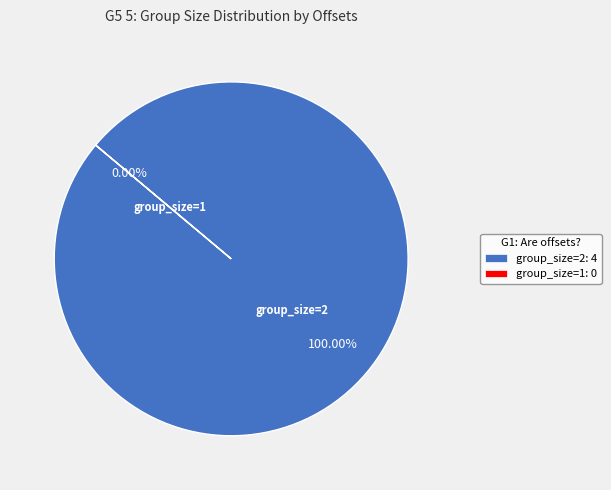

To the nearest percent, what is the difference between the largest and smallest slice percentages?

100%